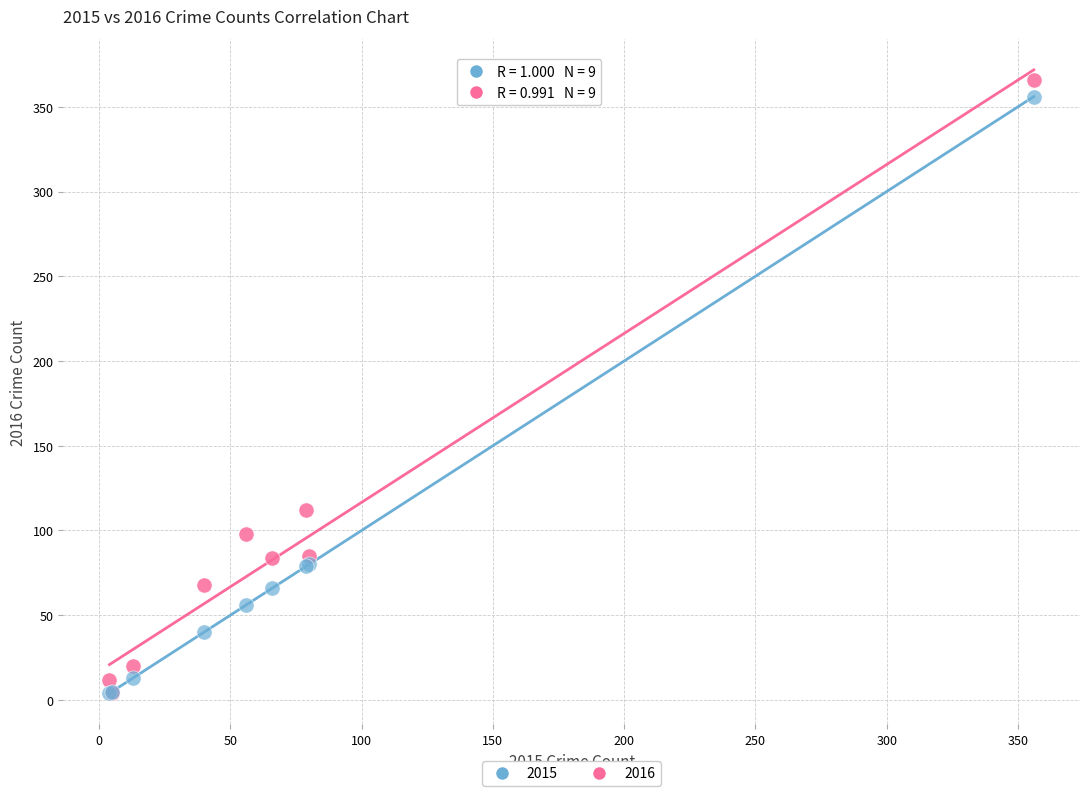

Across all series, what Y value is closest to 185?

112